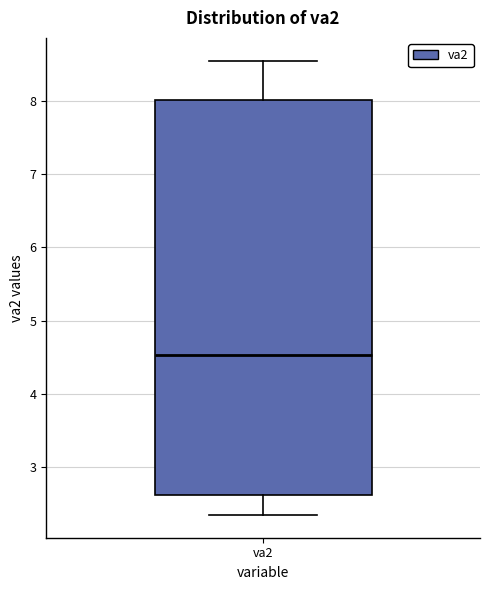

Transcribe this box plot: give where the median line is, the range the box spans, and where the two whiskers end, as read against the y-axis. The values are not printed on the chart, so give them approximately, as read against the axis.

median 4.5, box 2.6 to 8.0, whiskers 2.4 to 8.5